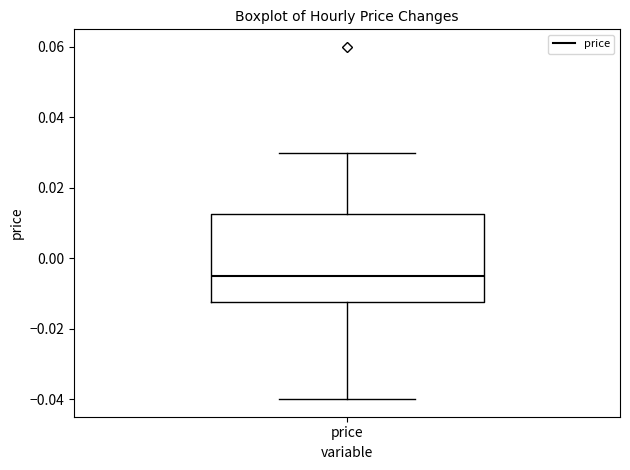

Read this box plot against the y-axis: the position of the median line, the range covered by the box, and the ends of both whiskers. The values are not printed on the chart, so give them approximately, as read against the axis.

median -0.004, box -0.012 to 0.012, whiskers -0.040 to 0.030